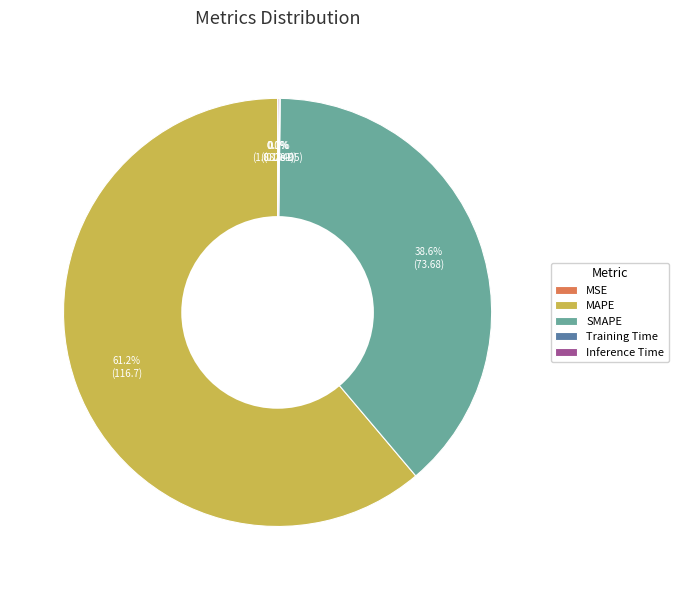

To the nearest percent, what is the difference between the largest and smallest slice percentages?

61%